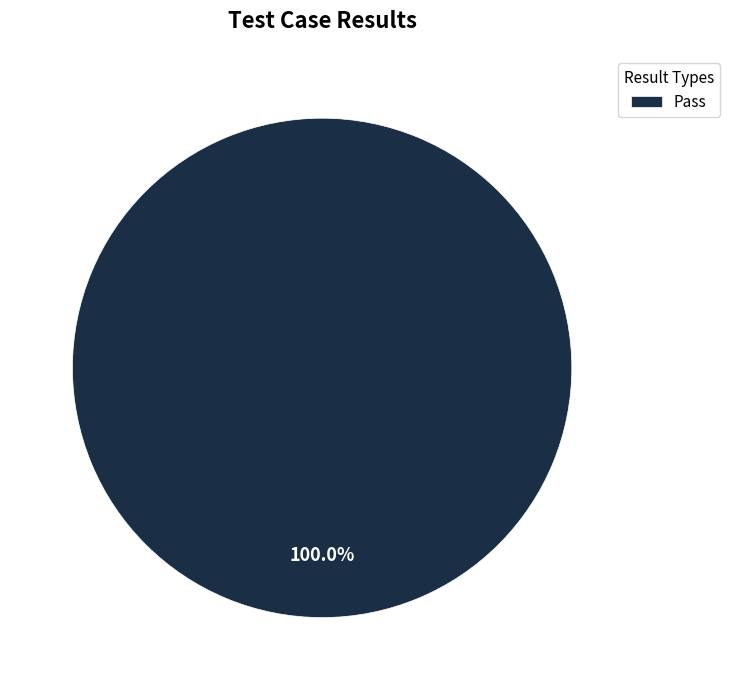

Rank the categories by value from highest to lowest.

Pass